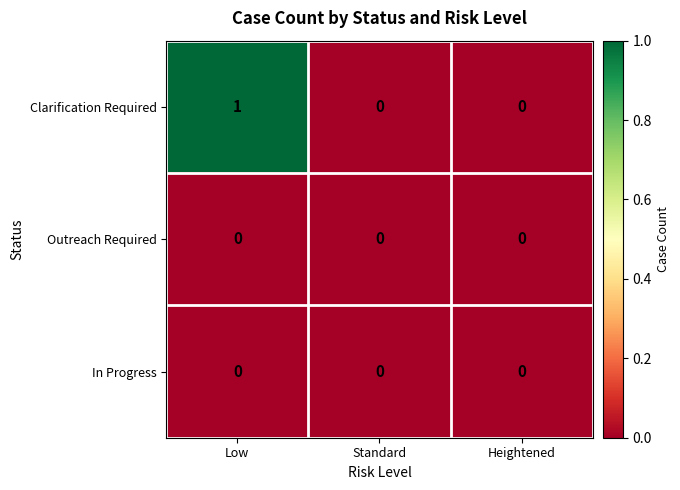

Which category has the highest value across all series?

Low